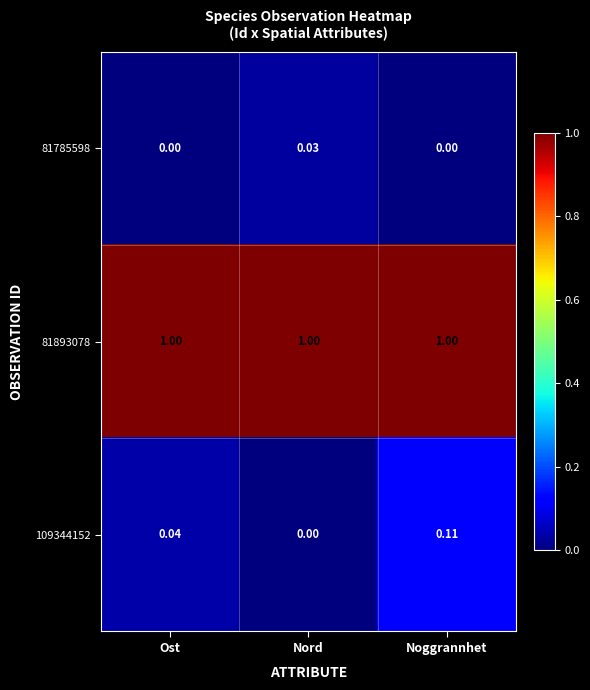

Is the value of 81785598 at Ost greater than the value of 109344152 at Ost?

No